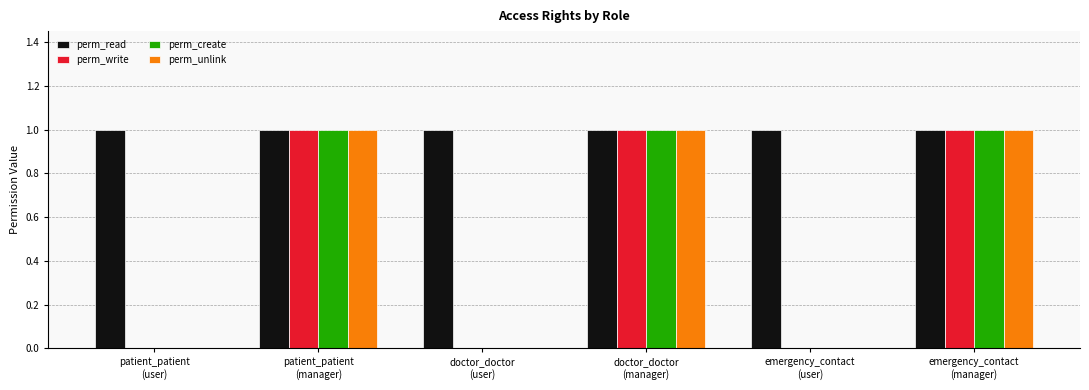

How many groups of bars are there?

6